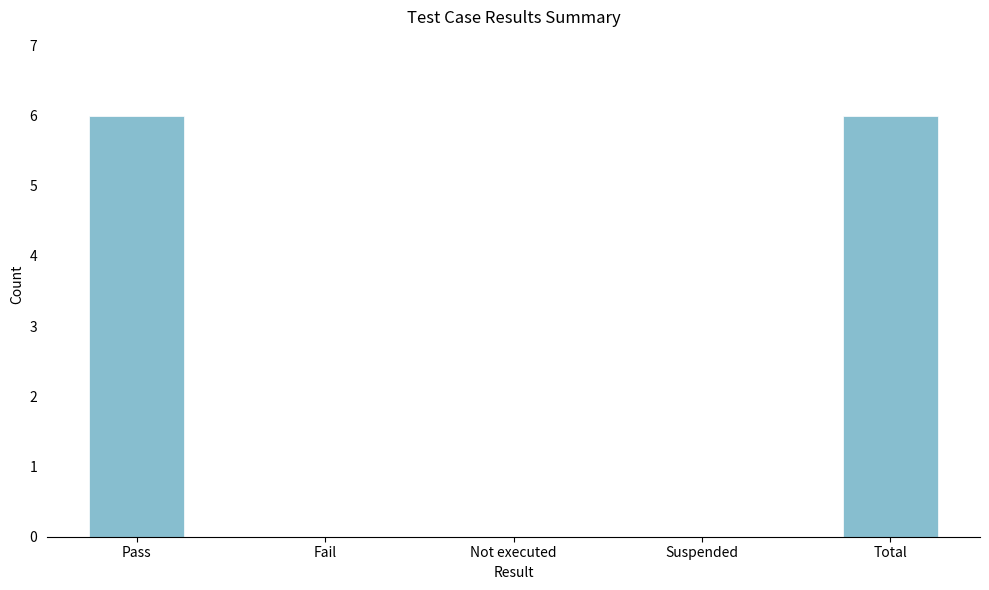

Between Total and Fail, which is larger?

Total